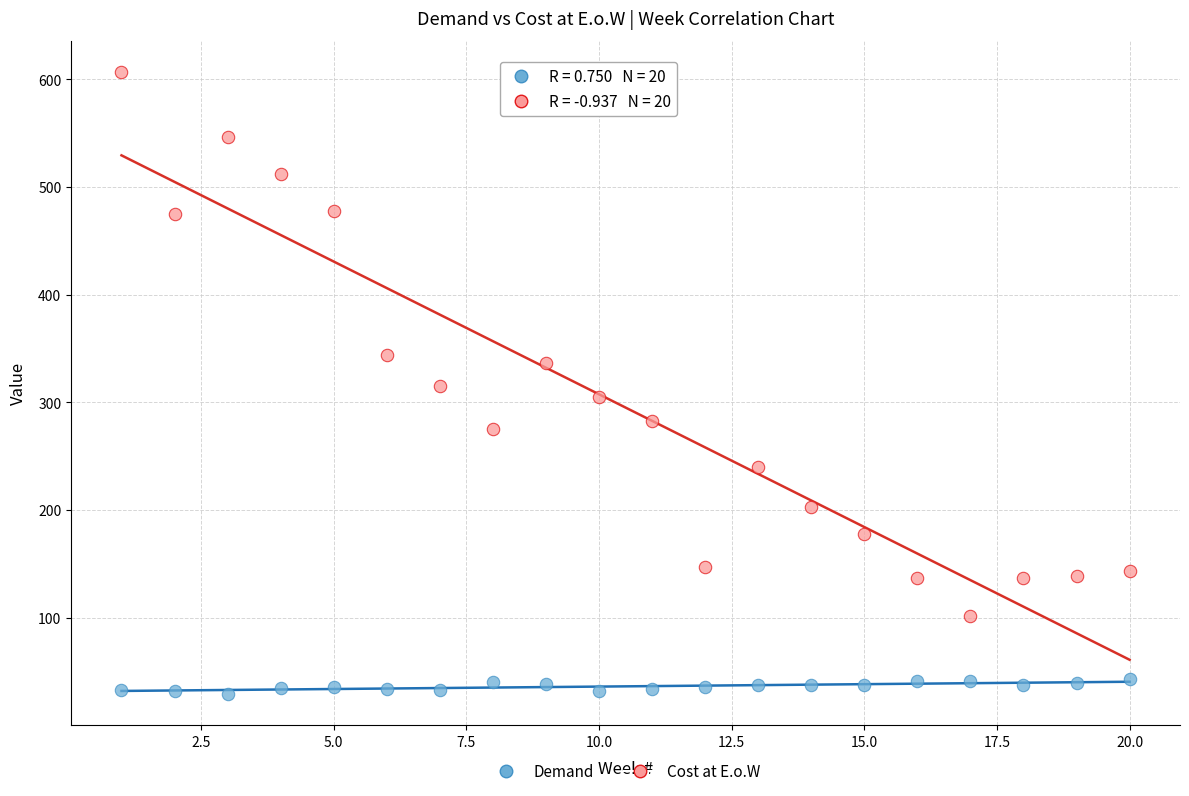

Across all data points, what is the range of Y values (max minus min)?

578